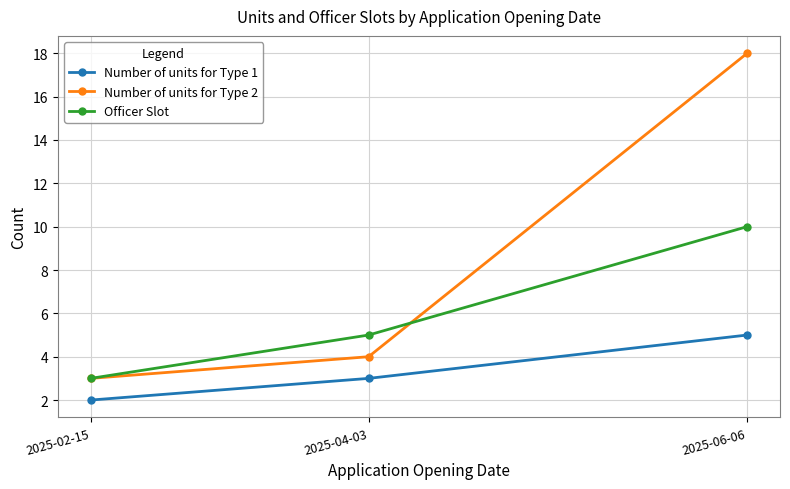

Rank the categories by Number of units for Type 1 value from highest to lowest.

2025-06-06, 2025-04-03, 2025-02-15